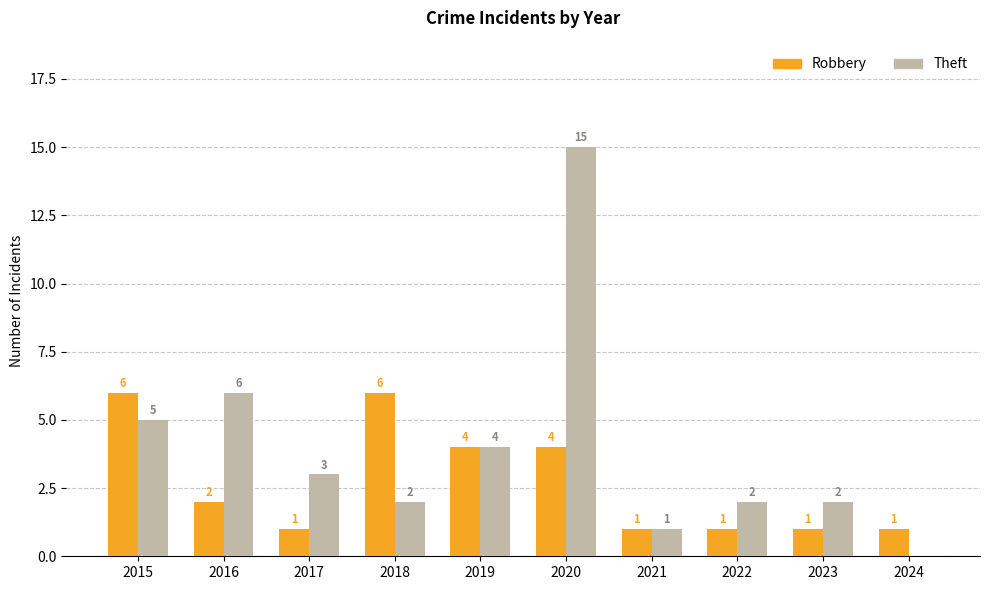

Which series has the largest total across all categories?

Theft